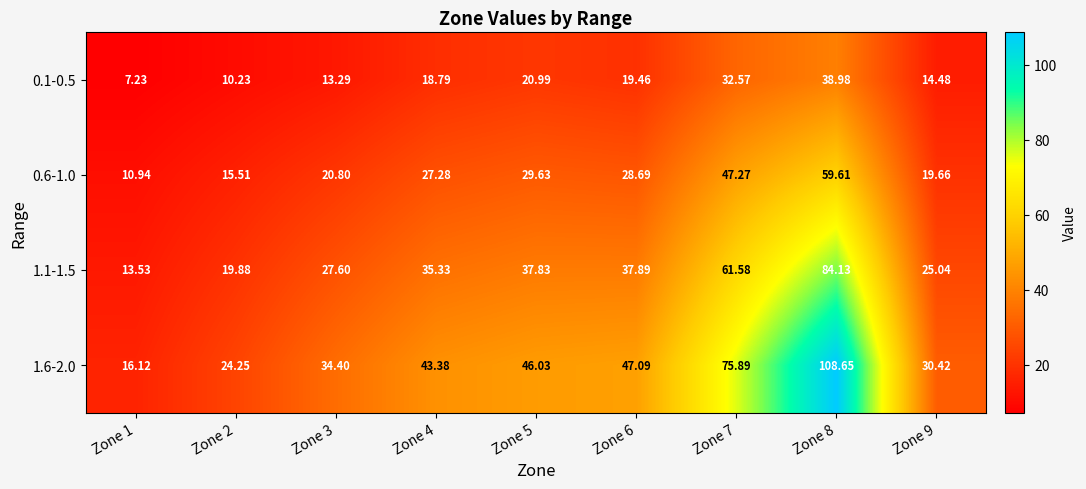

Which series changed the most between Zone 1 and Zone 8?

1.6-2.0